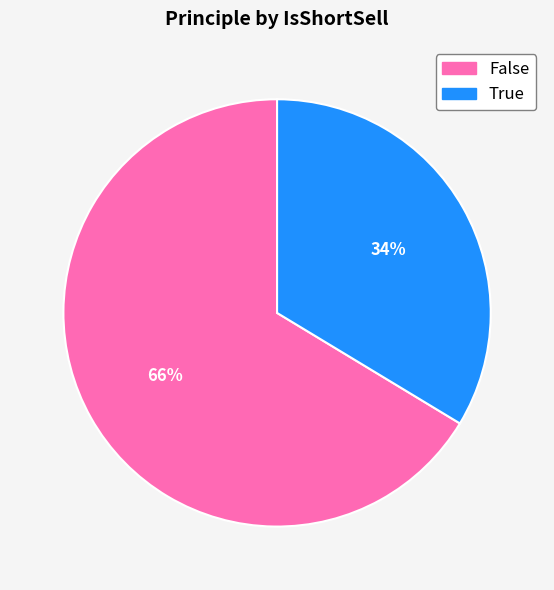

Rank the categories by value from lowest to highest.

True, False